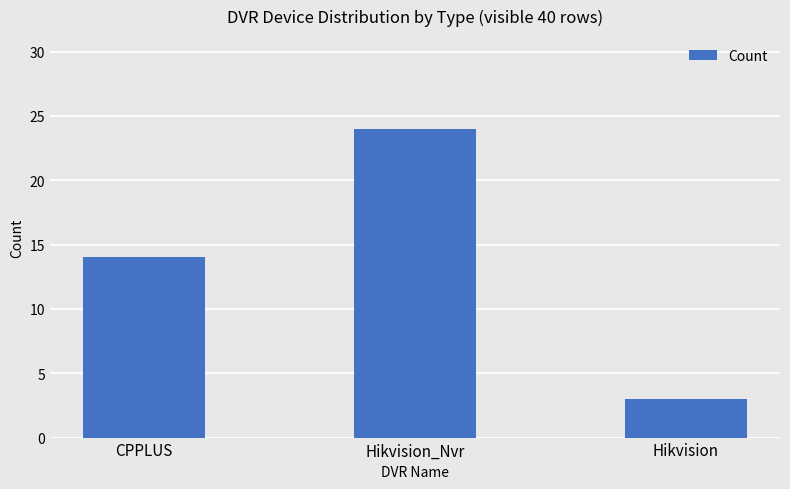

What is the difference between the second highest and minimum values?

11